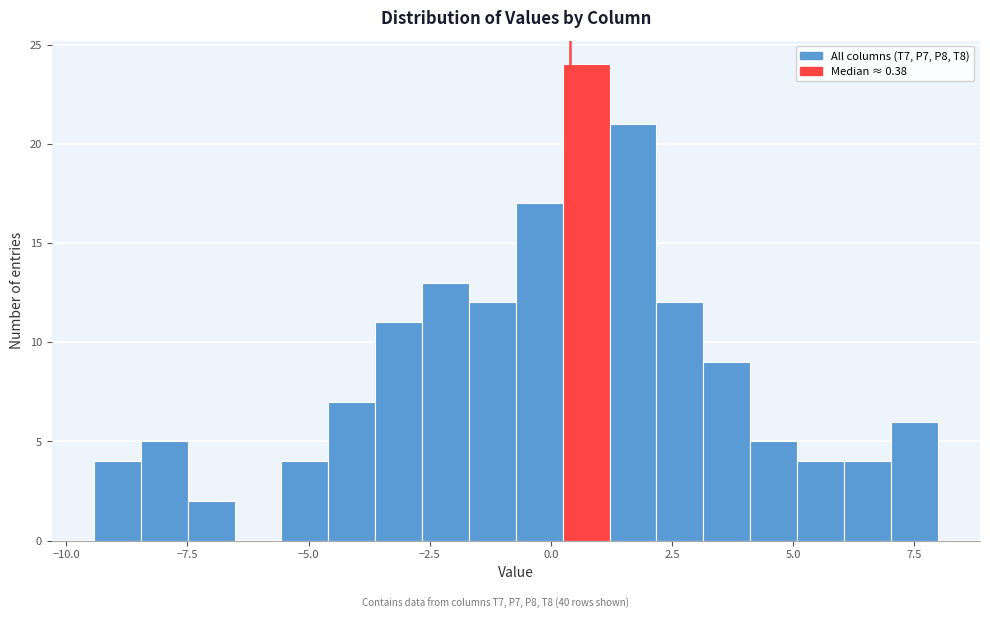

Read against the x-axis, roughly where is the centre of the tallest bar?

0.5